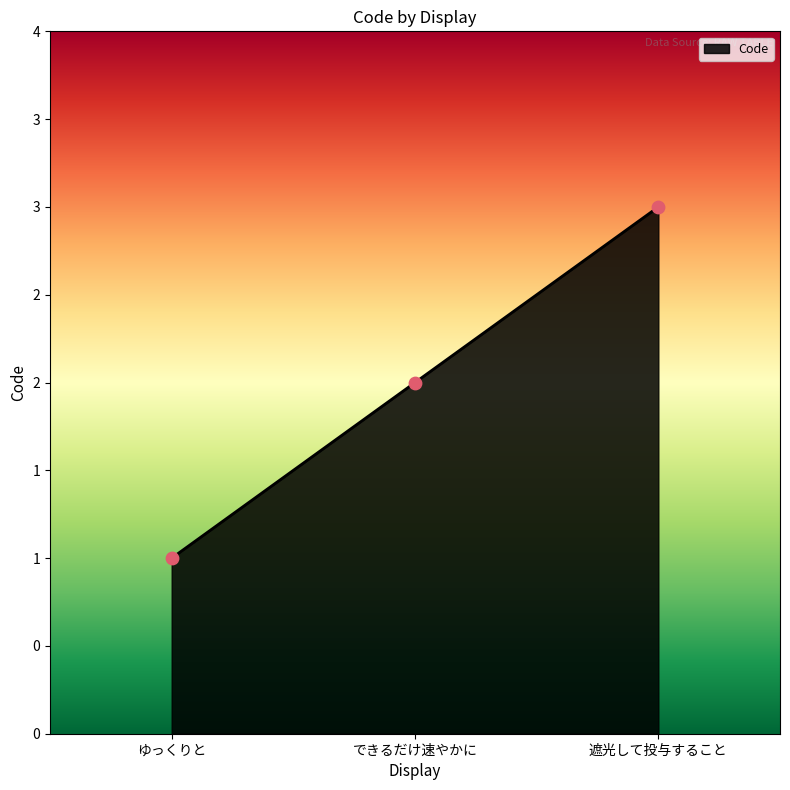

Which has a higher value, できるだけ速やかに or 遮光して投与すること?

遮光して投与すること